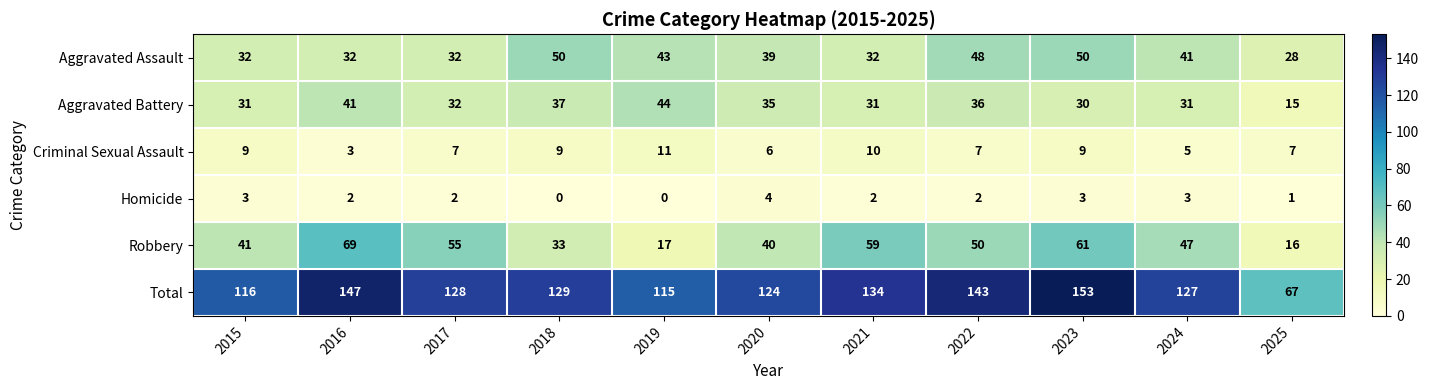

Count the number of data series in this chart.

6